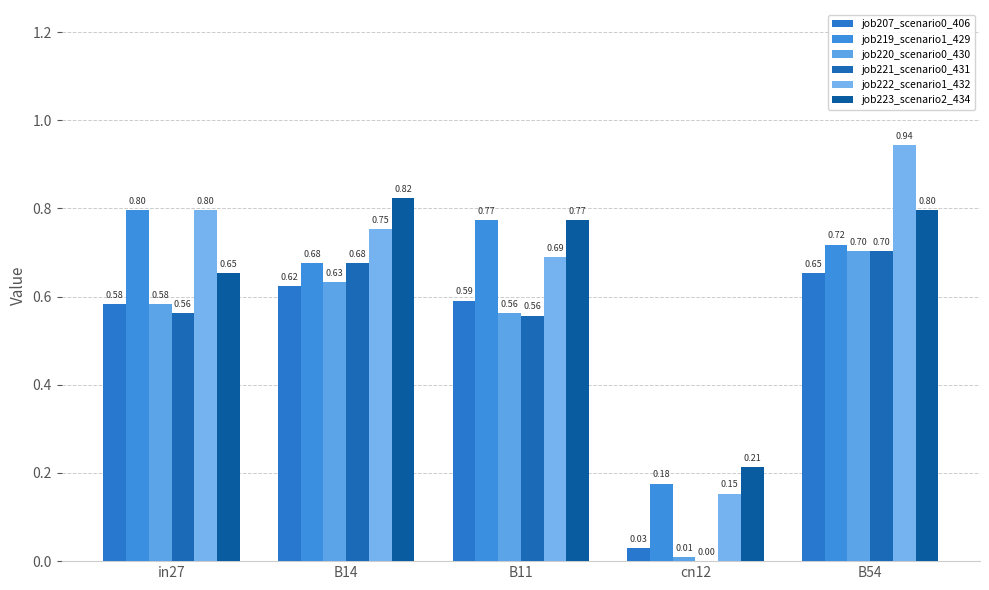

What is the label of the 4th bar from the left?

cn12